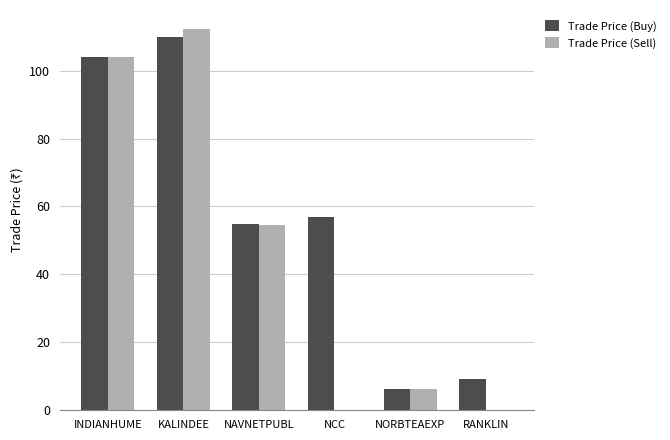

Count the number of data series in this chart.

2